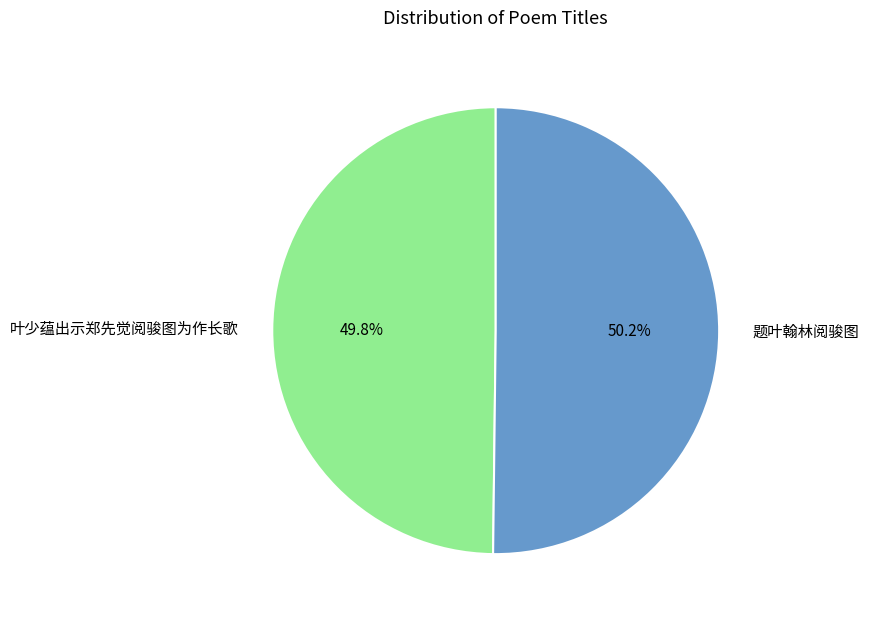

How many segments does this pie chart have?

2